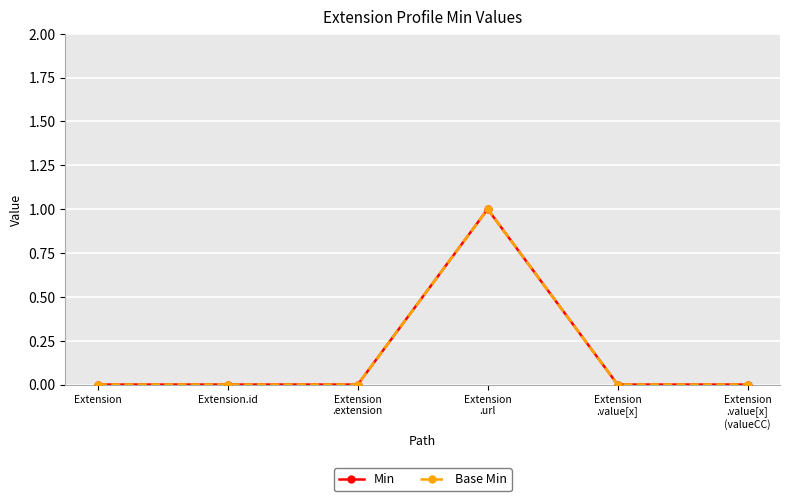

The value of Min at Extension
.value[x]
(valueCC) is 0. True or false?

True